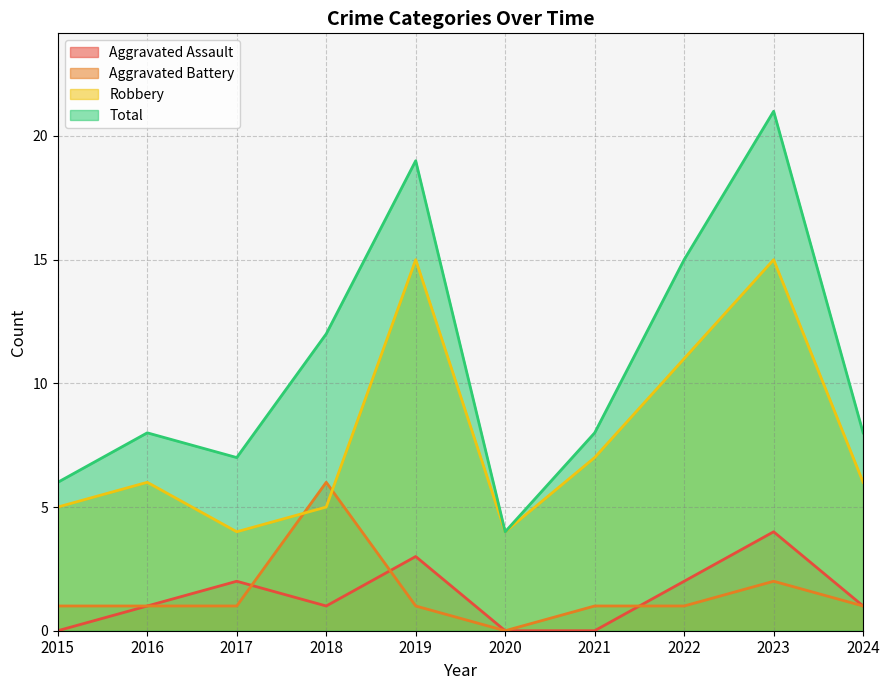

True or false: Aggravated Battery has a value of -3 at 2020.

False